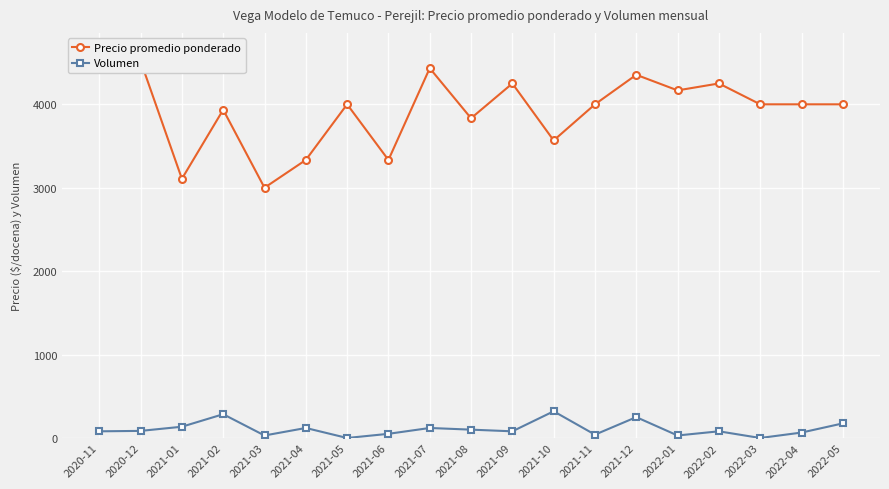

How many data points does each series have?

19